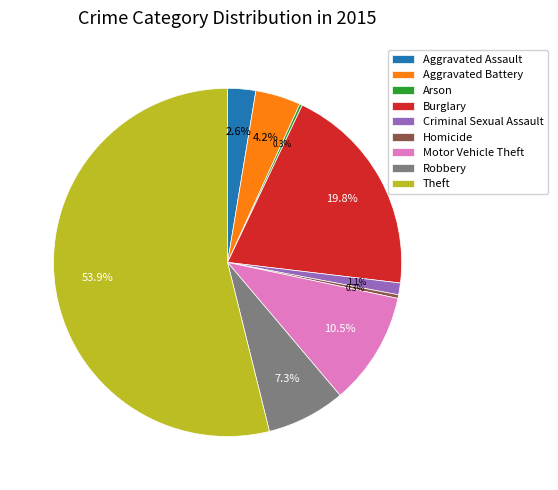

What percentage is the Robbery slice, to the nearest percent?

7%